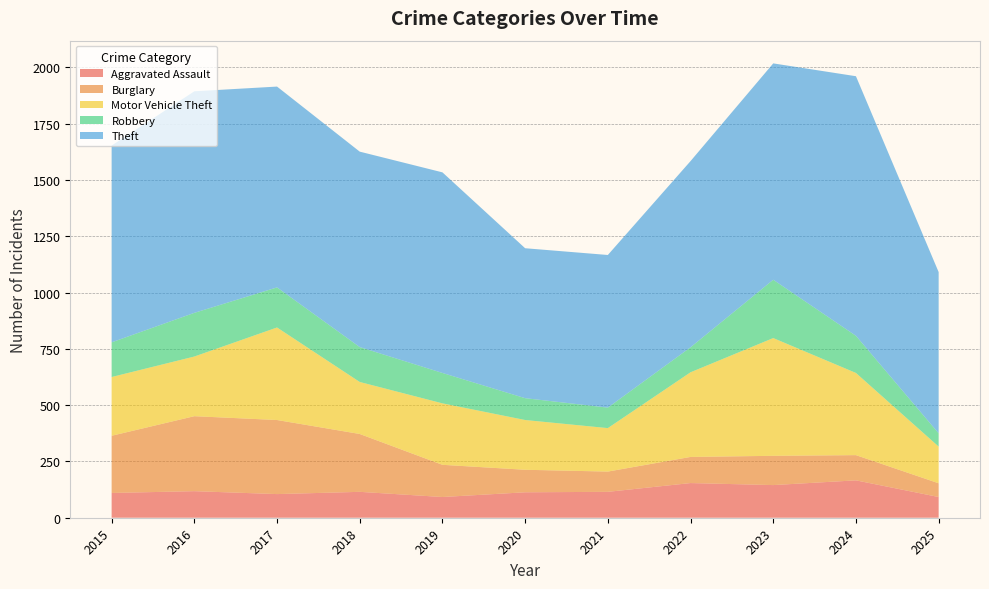

Reading right to left, extract all data points from this chart.

Aggravated Assault: 2025=92	2024=166	2023=145	2022=154	2021=115	2020=113	2019=92	2018=115	2017=105	2016=118	2015=110
Burglary: 2025=61	2024=112	2023=130	2022=116	2021=90	2020=100	2019=143	2018=257	2017=329	2016=333	2015=254
Motor Vehicle Theft: 2025=163	2024=365	2023=523	2022=376	2021=193	2020=221	2019=273	2018=231	2017=411	2016=265	2015=261
Robbery: 2025=59	2024=165	2023=259	2022=111	2021=91	2020=97	2019=135	2018=155	2017=178	2016=194	2015=154
Theft: 2025=716	2024=1153	2023=961	2022=827	2021=678	2020=666	2019=891	2018=868	2017=892	2016=984	2015=874